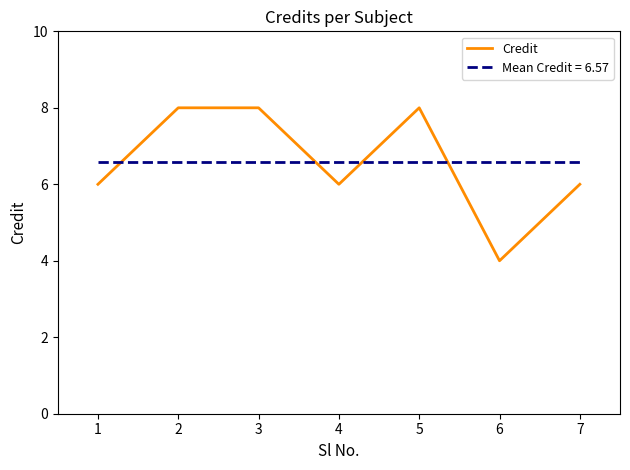

How many points are lower than both their immediate neighbors (excluding endpoints)?

2